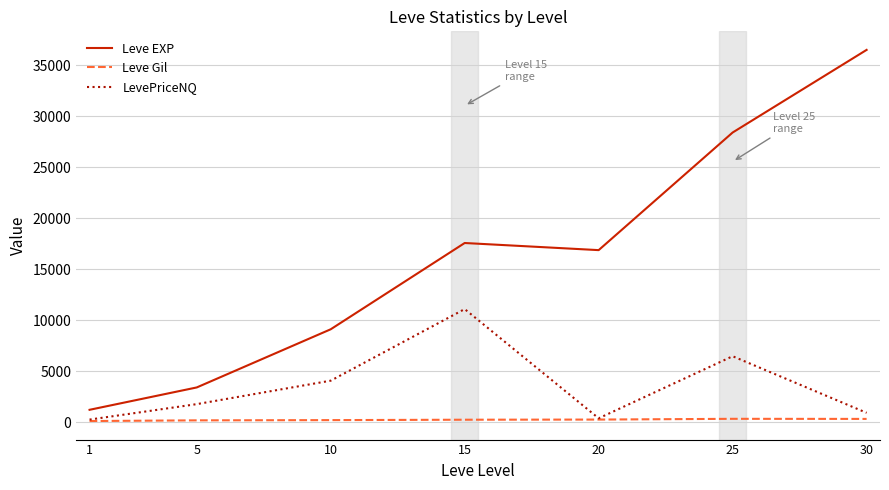

Which series has the largest range (max minus min)?

Leve EXP